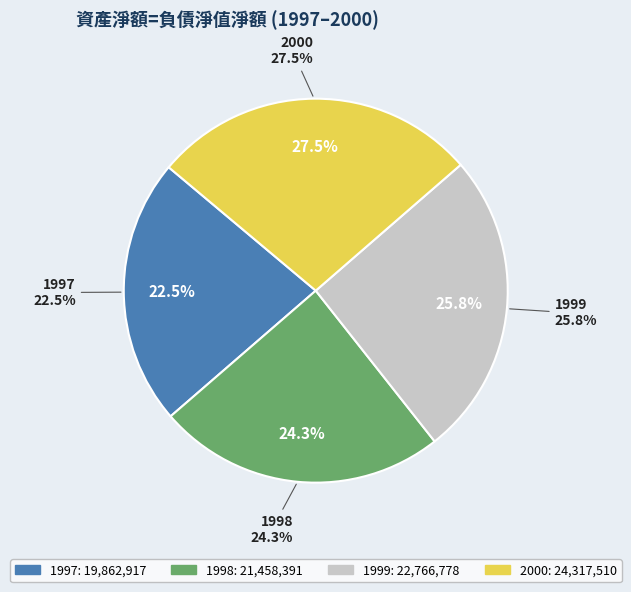

Do 2000 and 1997 together represent more than half of the pie?

No